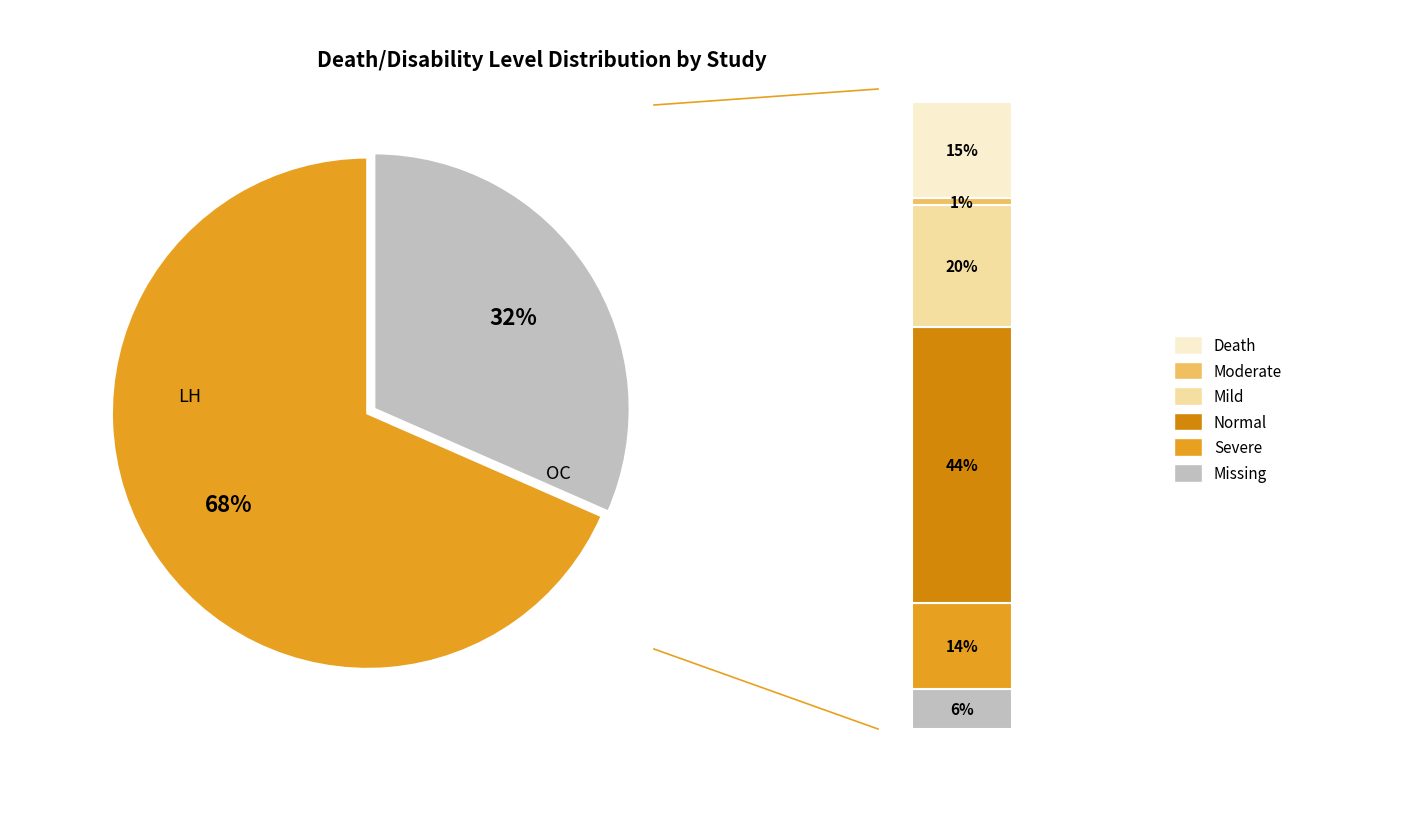

Count the number of slices in the pie.

2